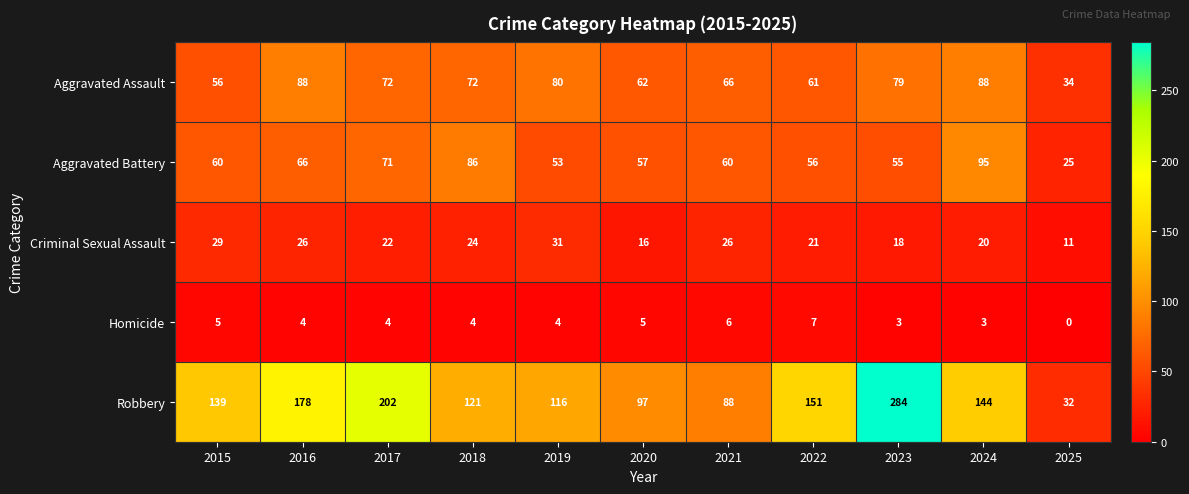

Which series changed the most between 2015 and 2024?

Aggravated Battery